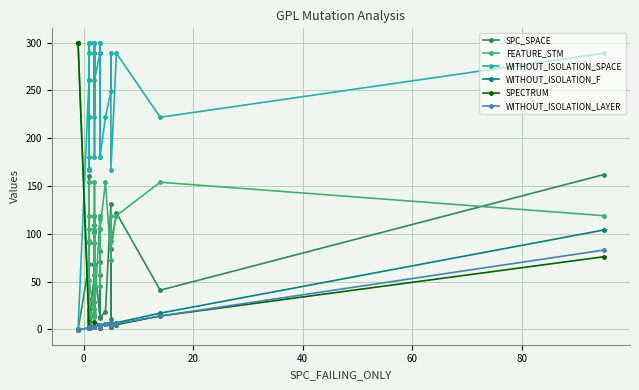

True or false: WITHOUT_ISOLATION_LAYER and WITHOUT_ISOLATION_F cross at least once.

False